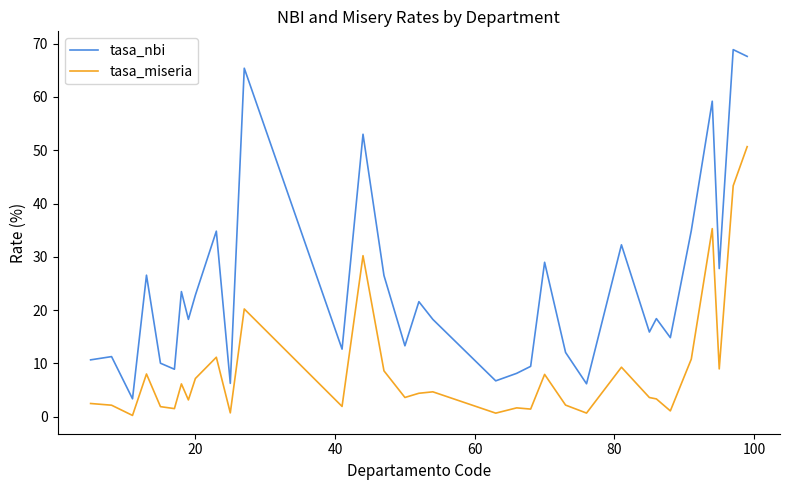

What is the difference between the maximum and minimum values in the tasa_miseria series?

50.4